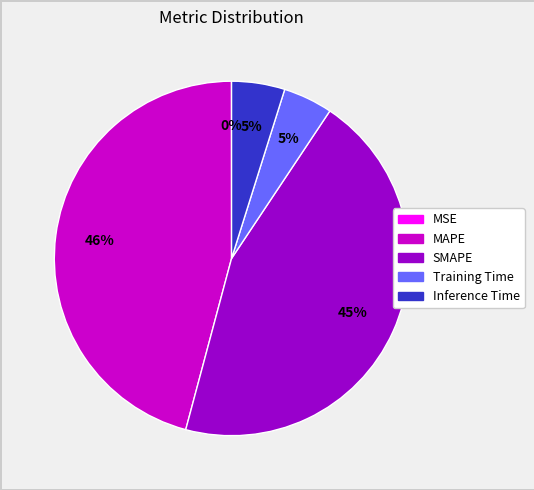

Which slice is the largest?

MAPE